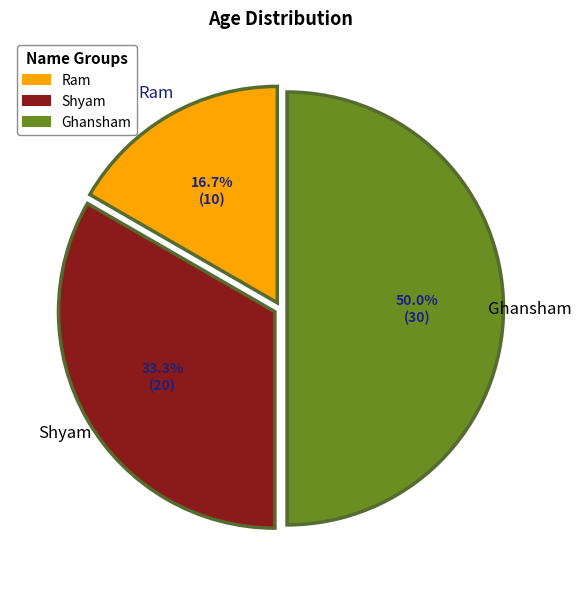

To the nearest percent, what is the average slice percentage?

33%